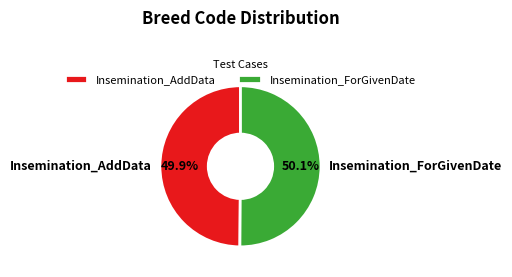

To the nearest percent, what is the combined percentage of Insemination_ForGivenDate and Insemination_AddData?

100%